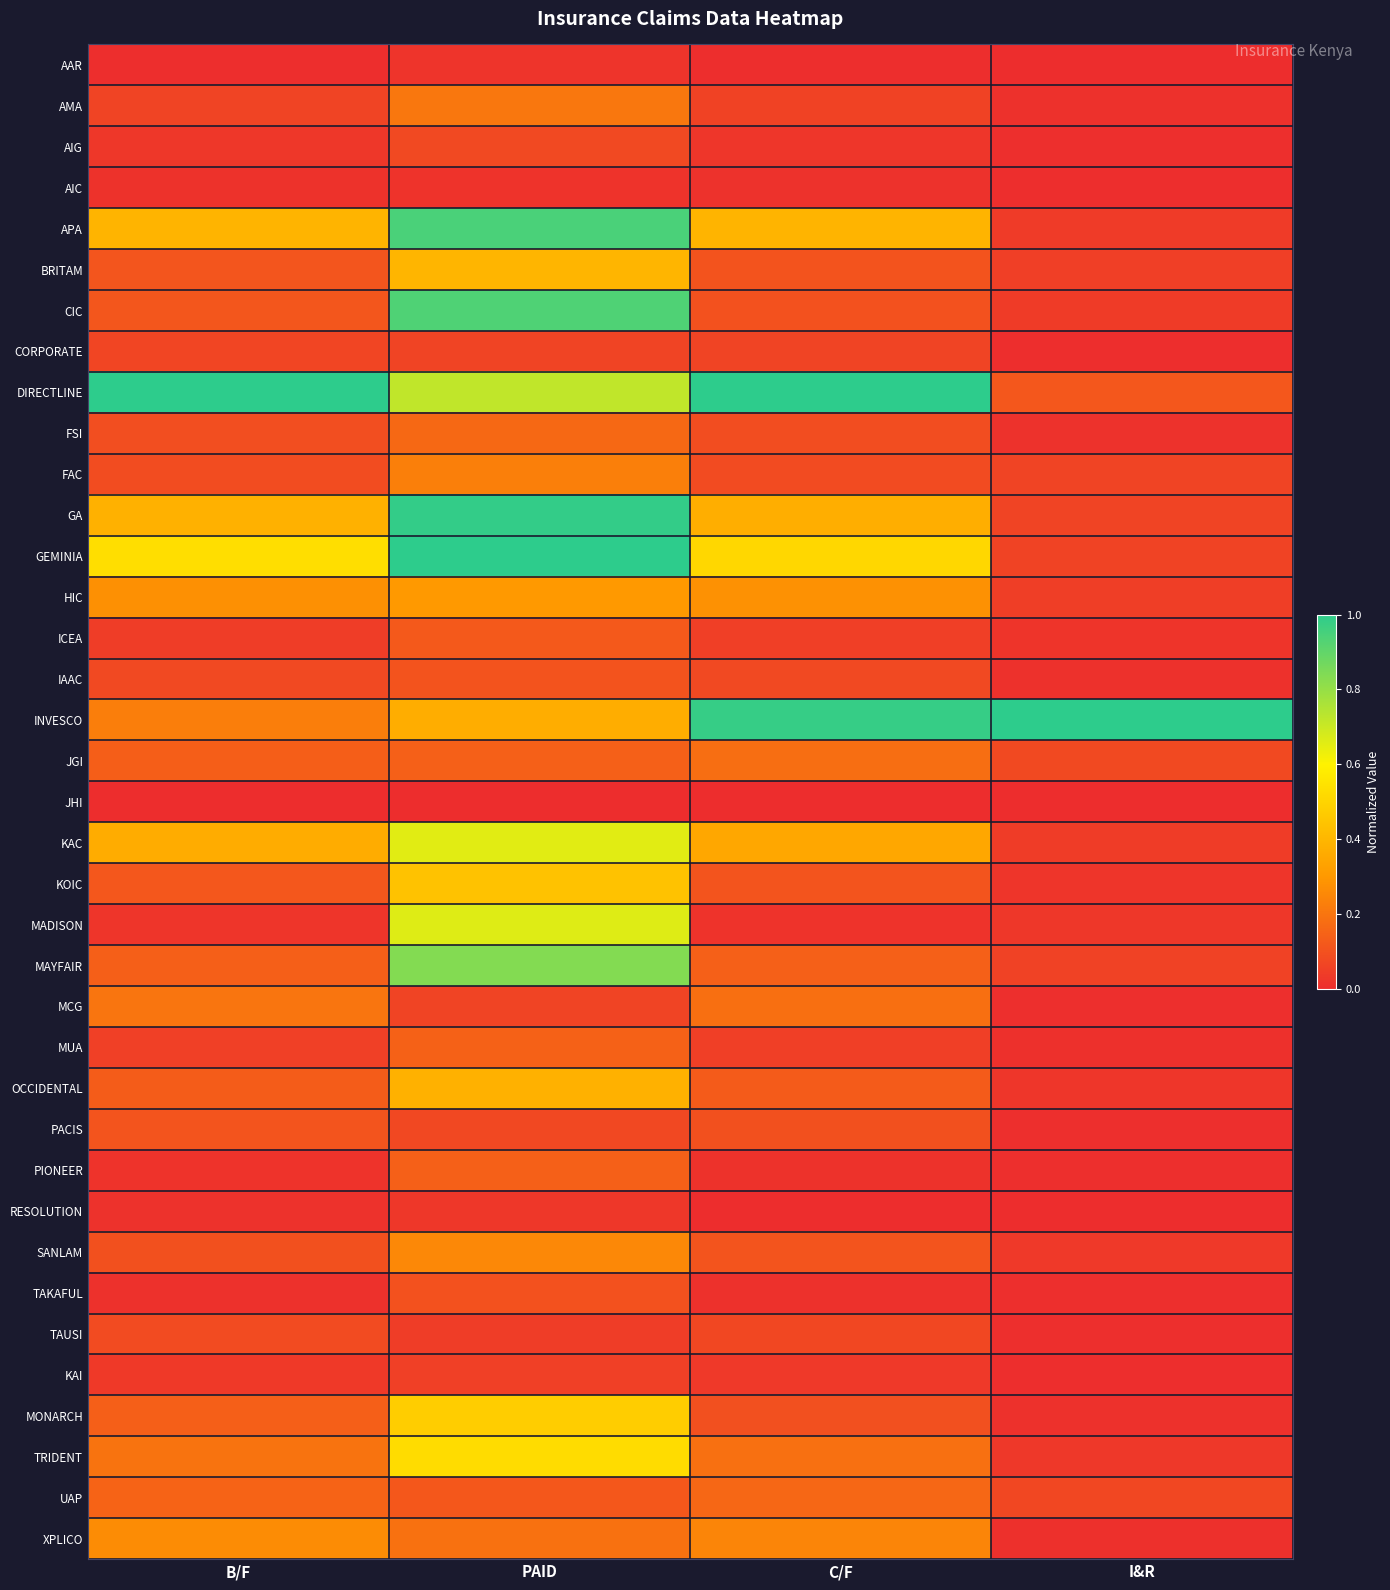

What is the total value across all series at B/F?

5.8